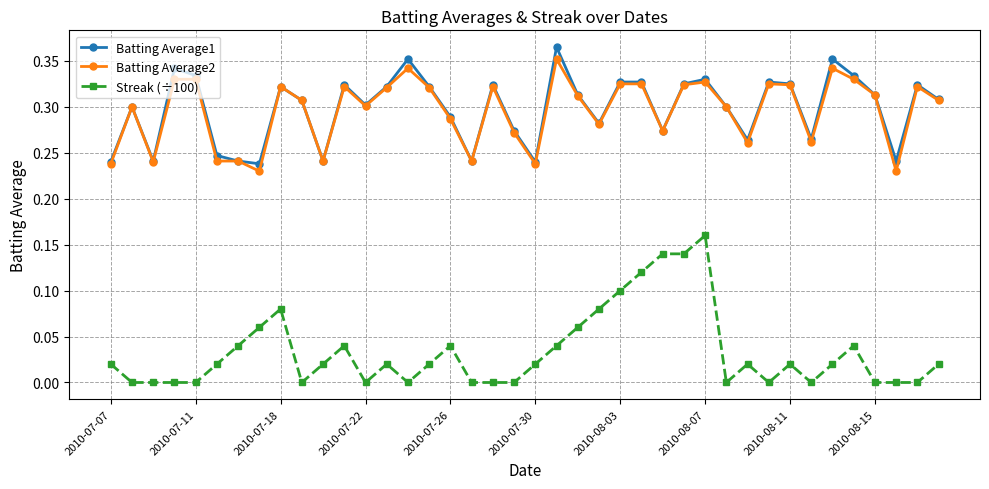

Which series has the largest range (max minus min)?

Streak (÷100)